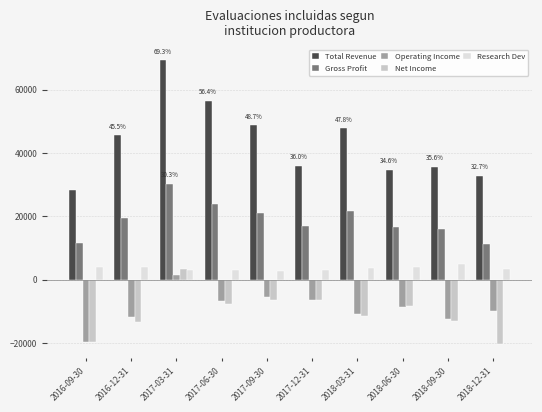

Between 2016-09-30 and 2018-09-30, which series saw the biggest shift?

Total Revenue